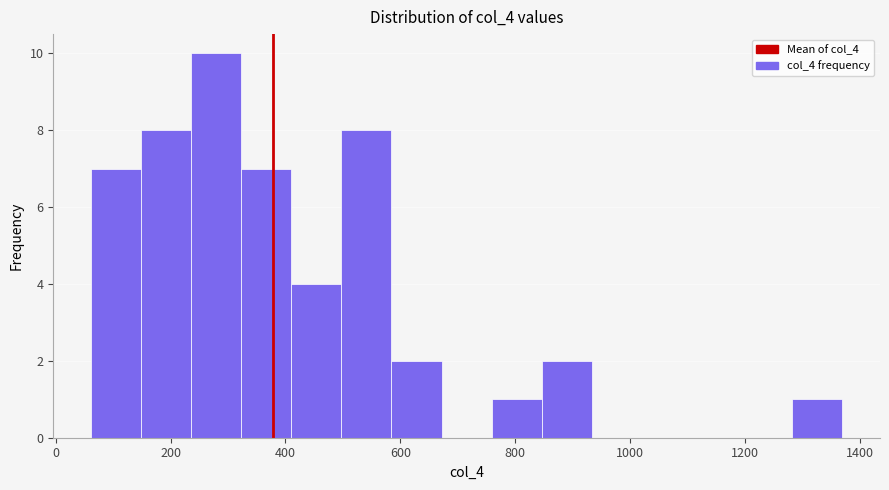

Over which range of the x-axis is the bar tallest?

240 to 320